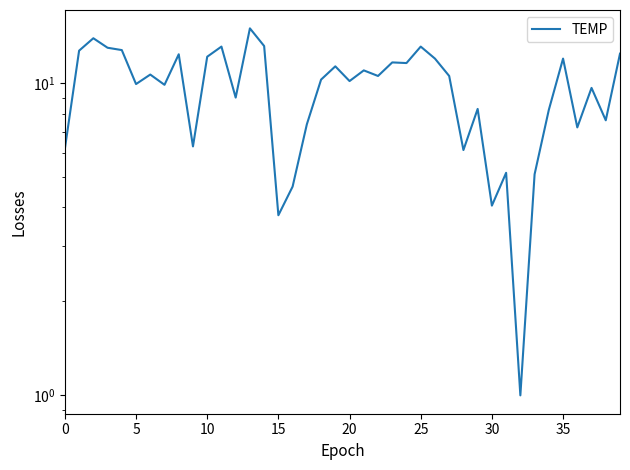

At which category does the chart reach its peak across all series?

13